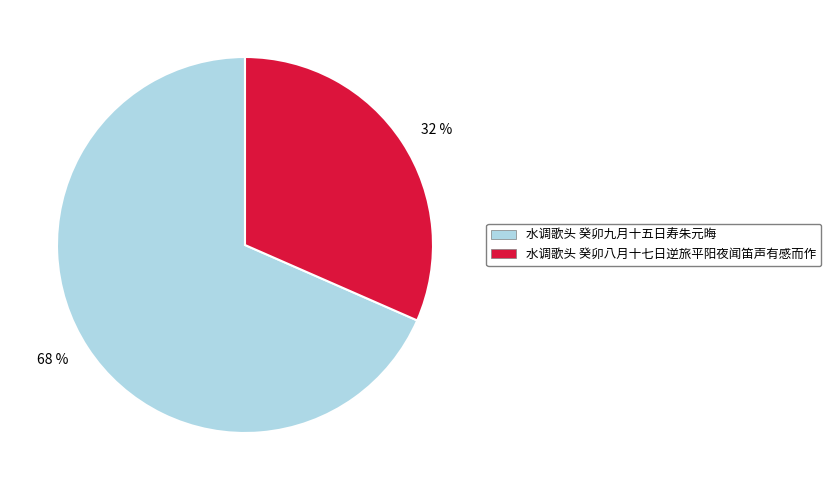

To the nearest percent, what percentage of the pie is 68 %?

68%